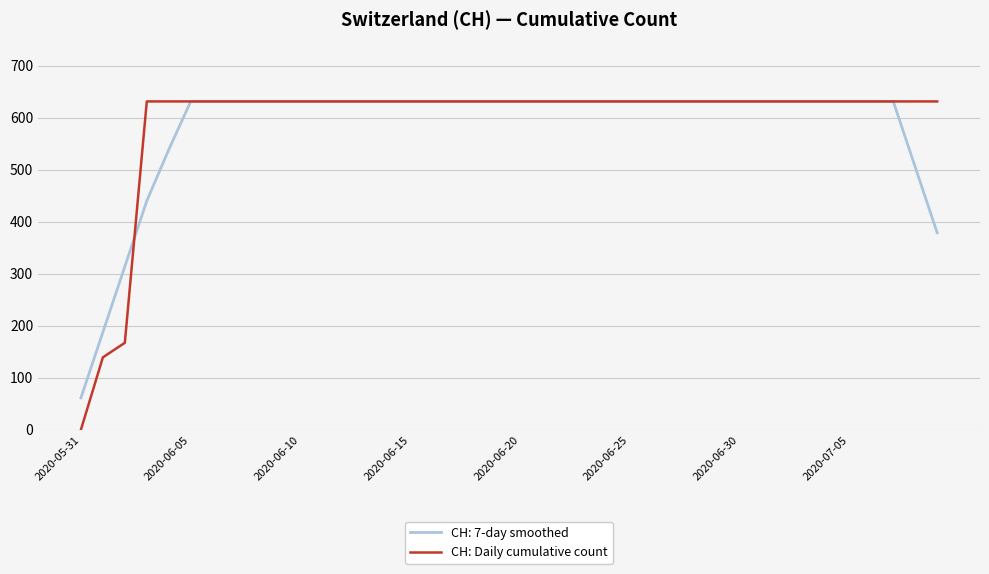

What is the maximum value for CH: Daily cumulative count?

631.0